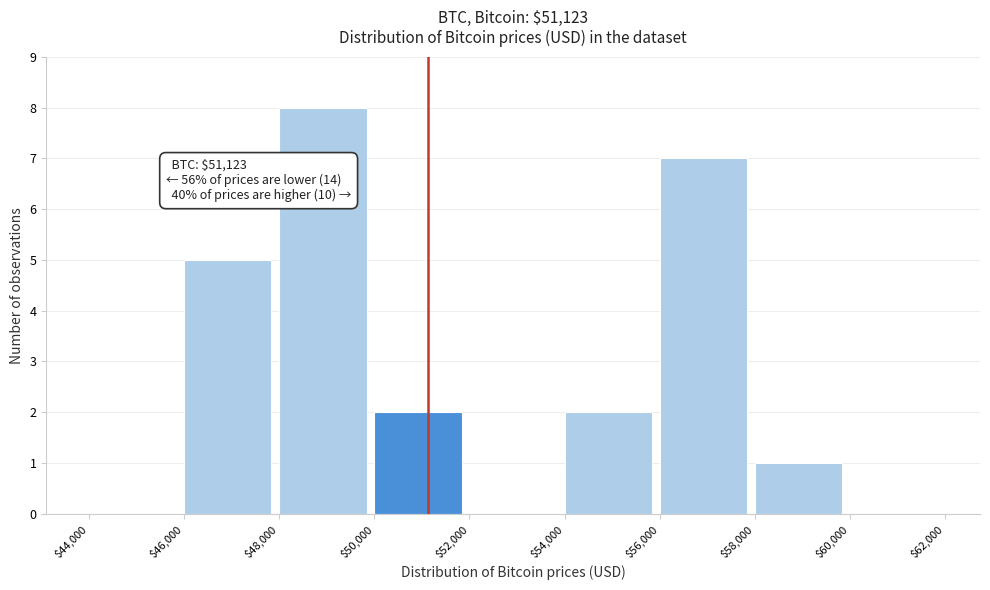

Which range on the x-axis has the tallest bar?

$48,000 to $50,000